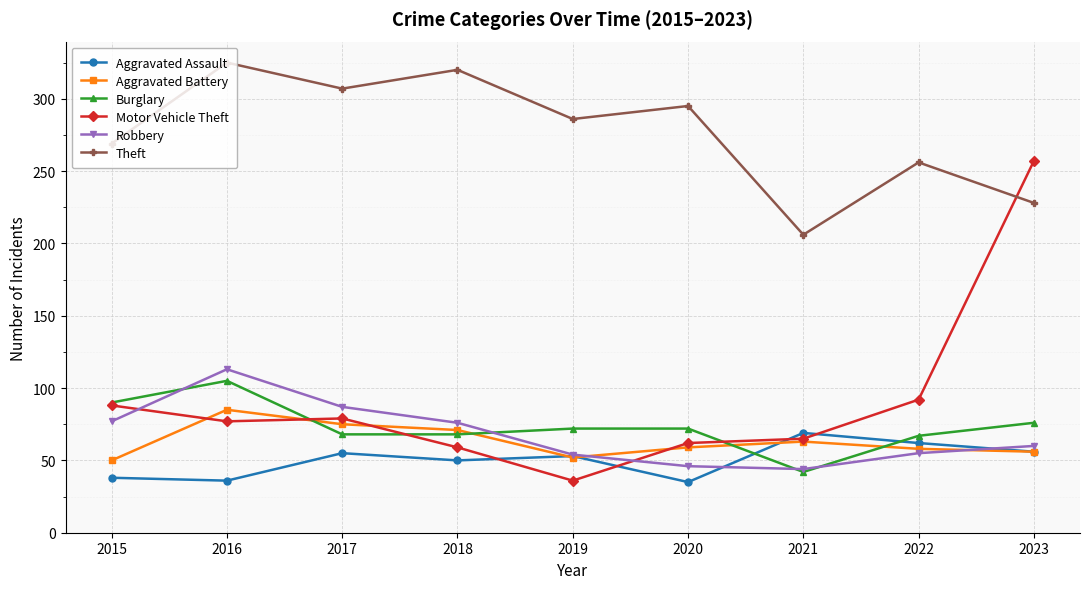

Is it true that Burglary equals 76 at 2023?

True